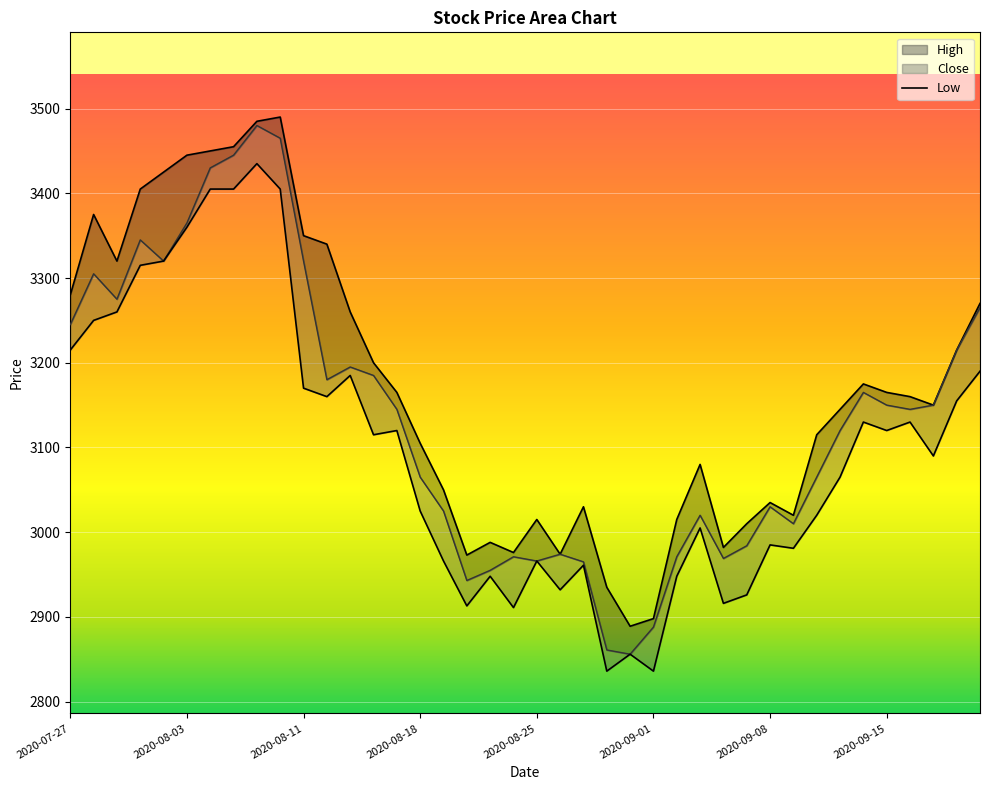

At which label does High first exceed 3160?

2020-07-27